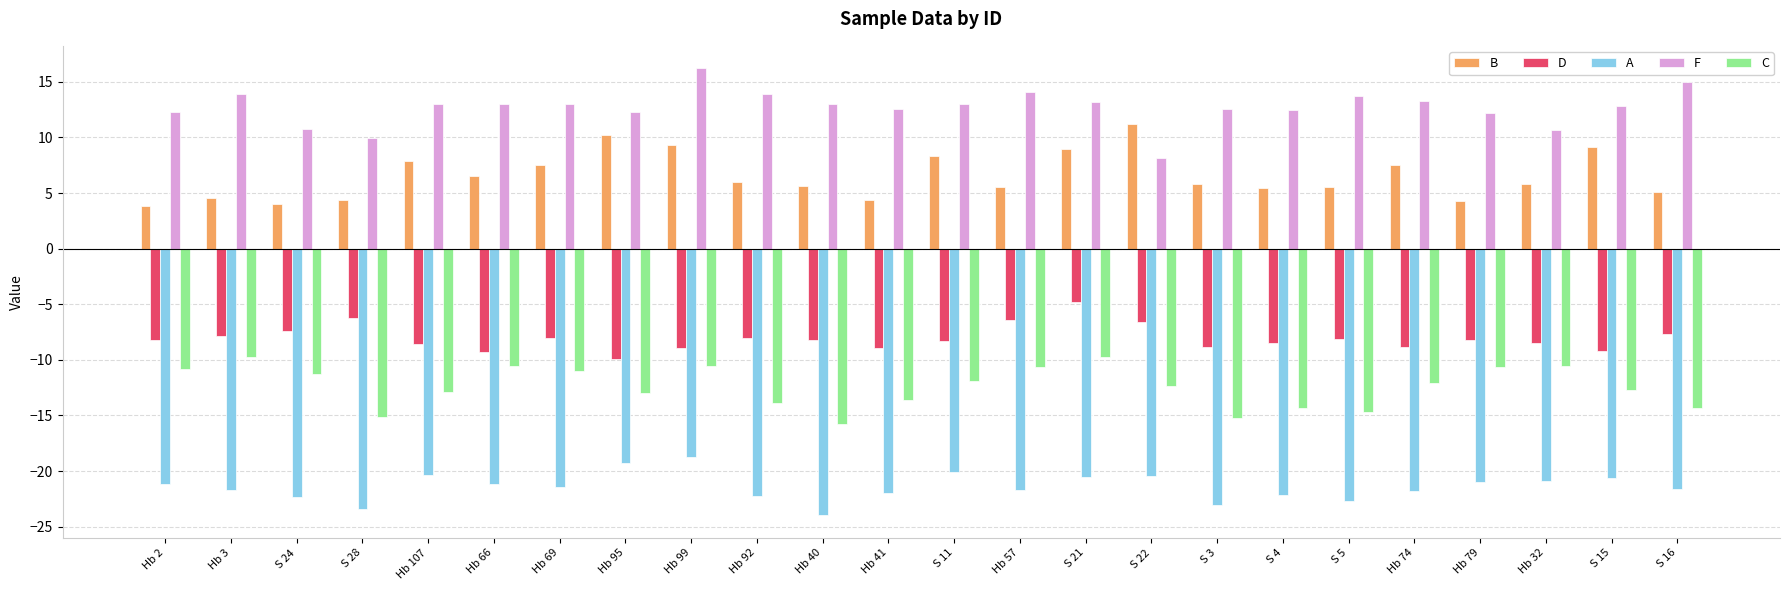

What is the spread (max minus min) of values at Hb 107?

33.3